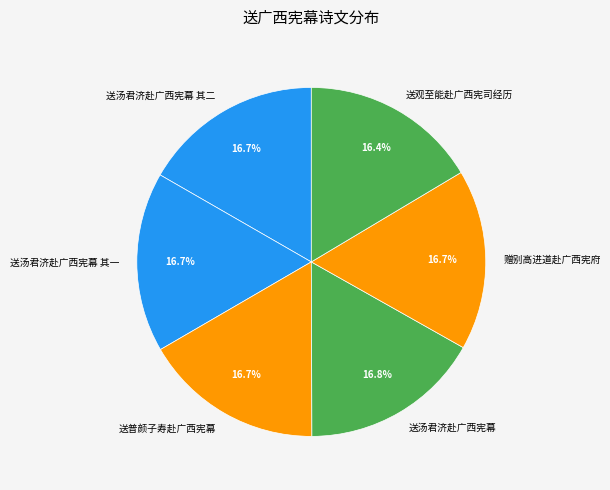

Count the number of slices in the pie.

6